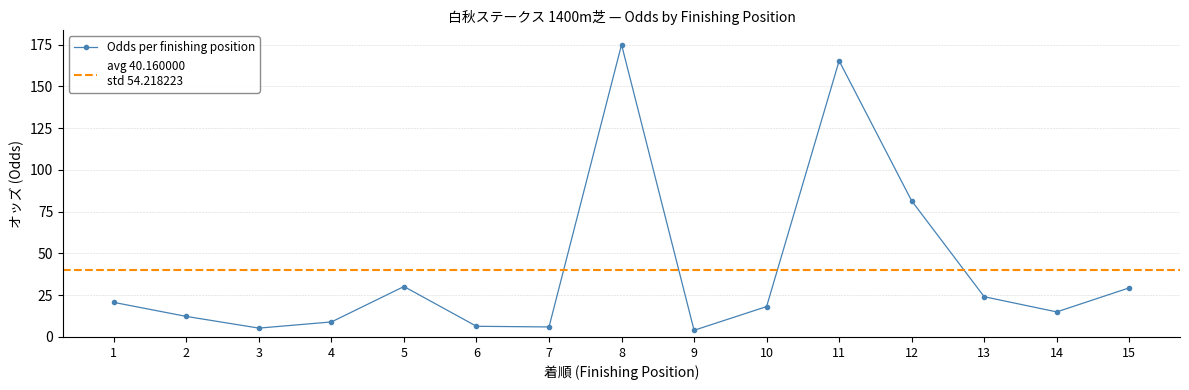

At which category does the data reach its first local peak?

5